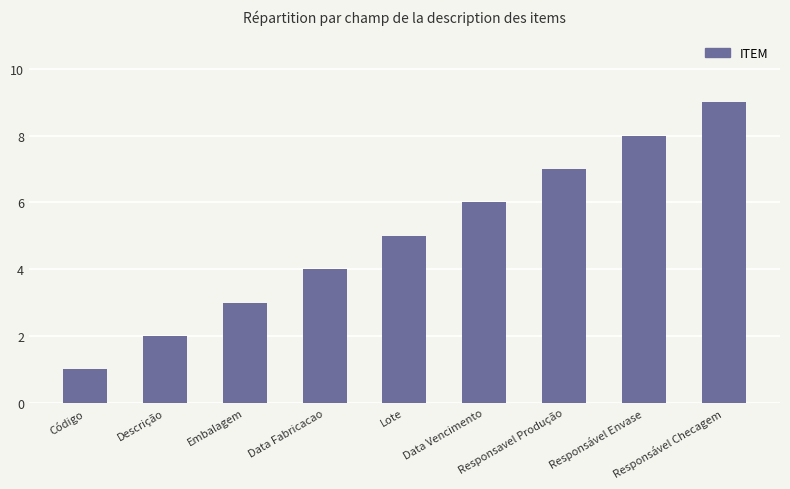

Rank the categories by value from lowest to highest.

Código, Descrição, Embalagem, Data Fabricacao, Lote, Data Vencimento, Responsavel Produção, Responsável Envase, Responsável Checagem